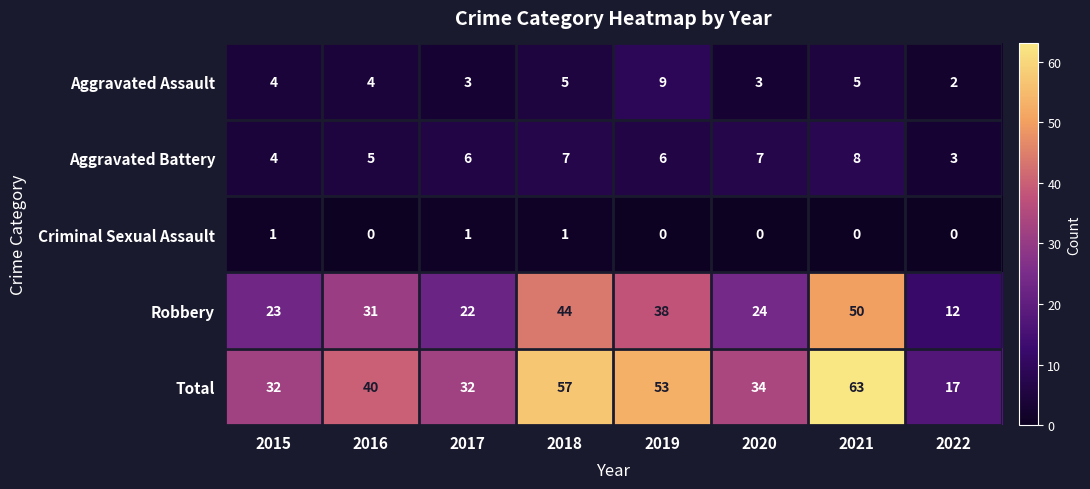

How many data points does each series have?

8